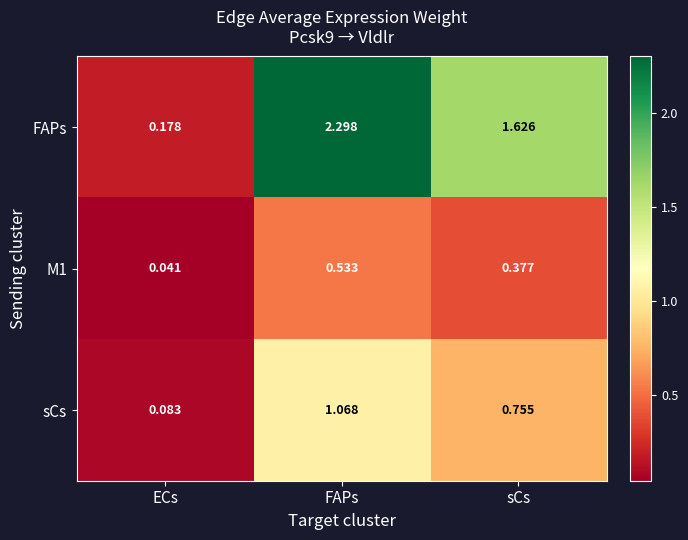

Which label corresponds to the largest value in the chart?

FAPs